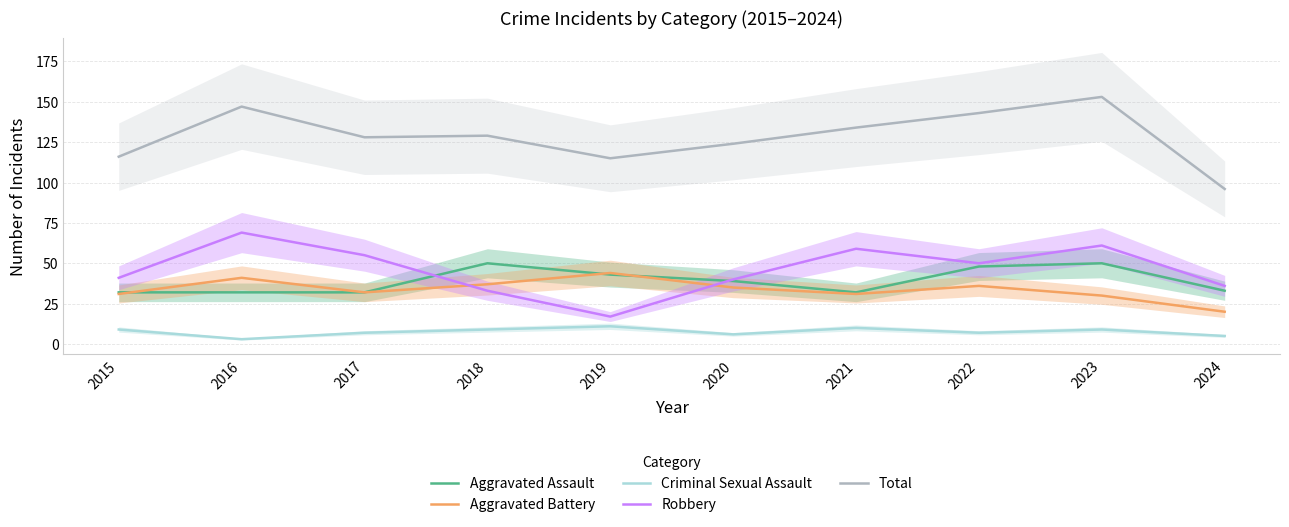

Which series ends up on top after the final intersection of Aggravated Battery and Aggravated Assault?

Aggravated Assault